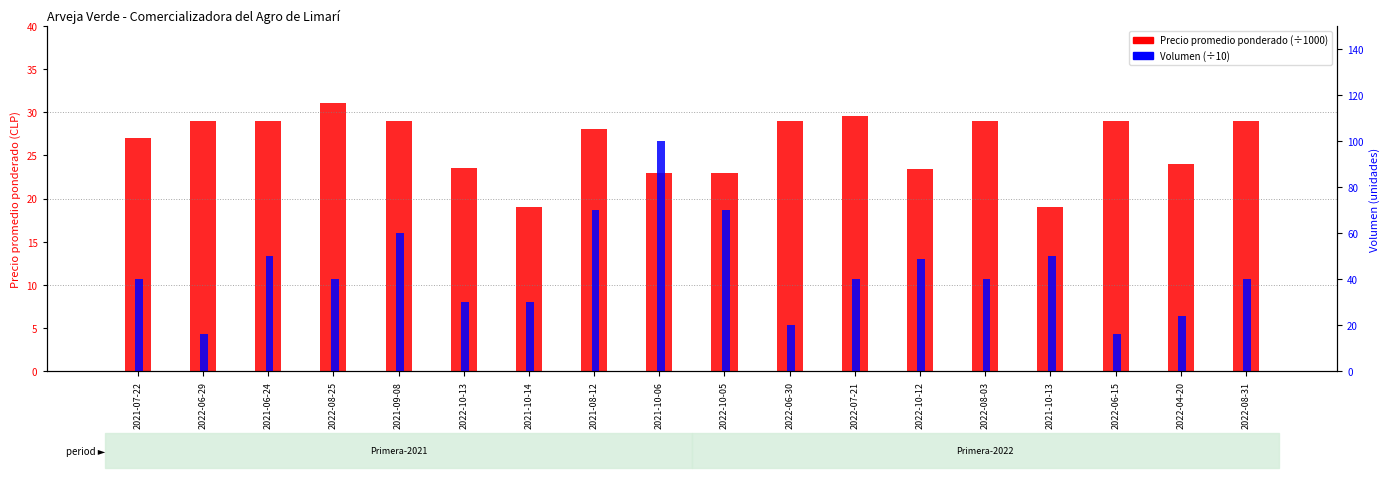

Does the chart contain any negative values?

No